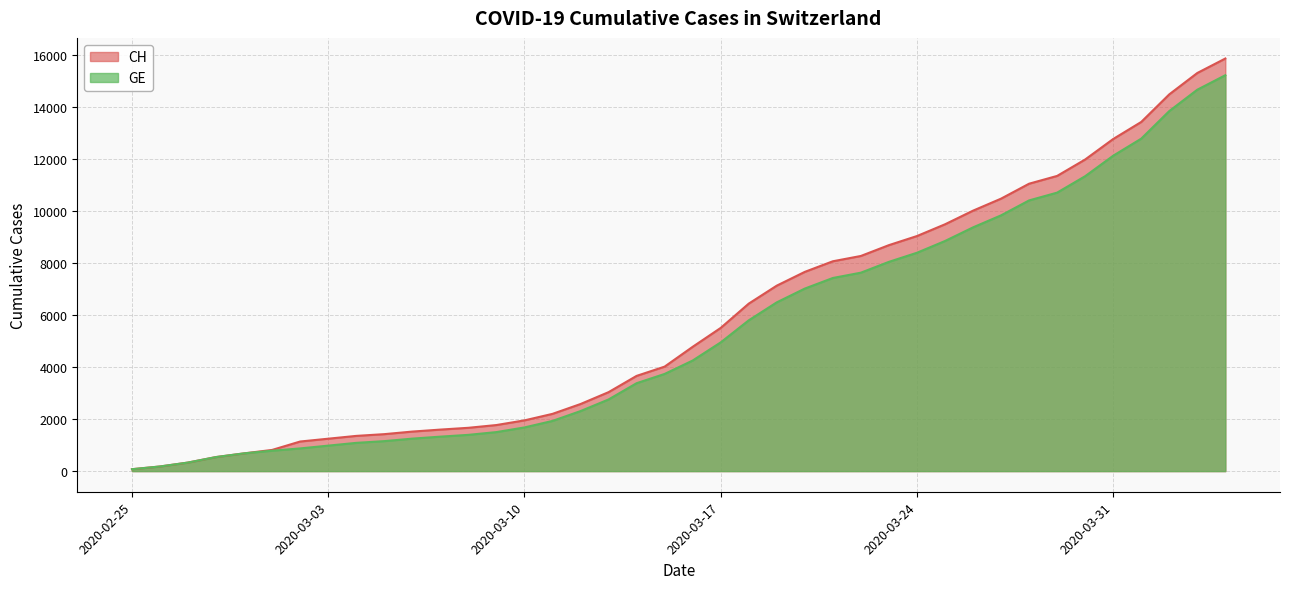

Which label corresponds to the largest value in the chart?

2020-04-04